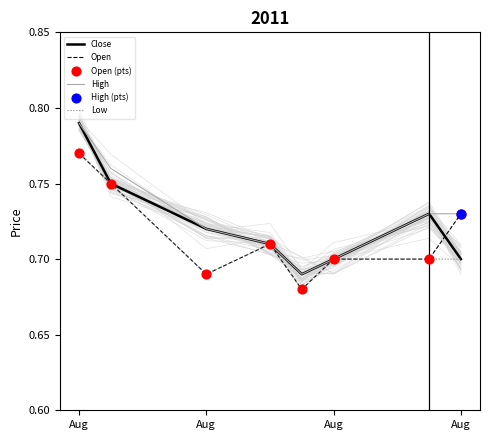

Which series reaches the maximum Y coordinate?

Close